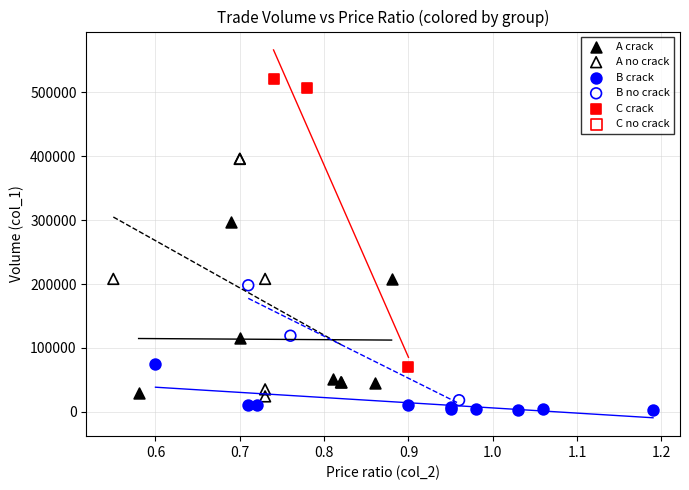

Which series has the widest spread of Y values?

C crack